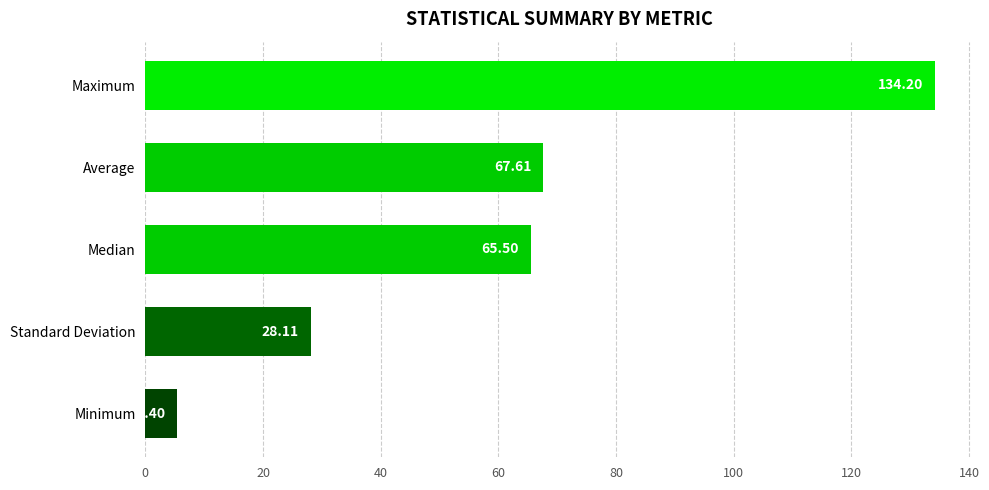

What is the smallest value displayed?

5.4